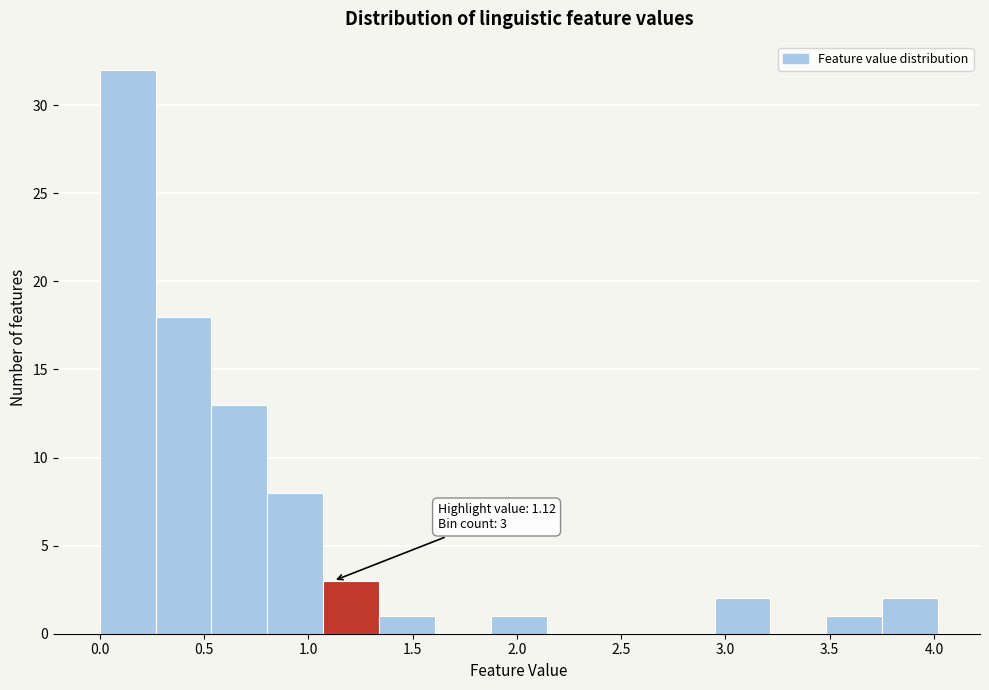

Which range on the x-axis has the tallest bar?

0.00 to 0.25